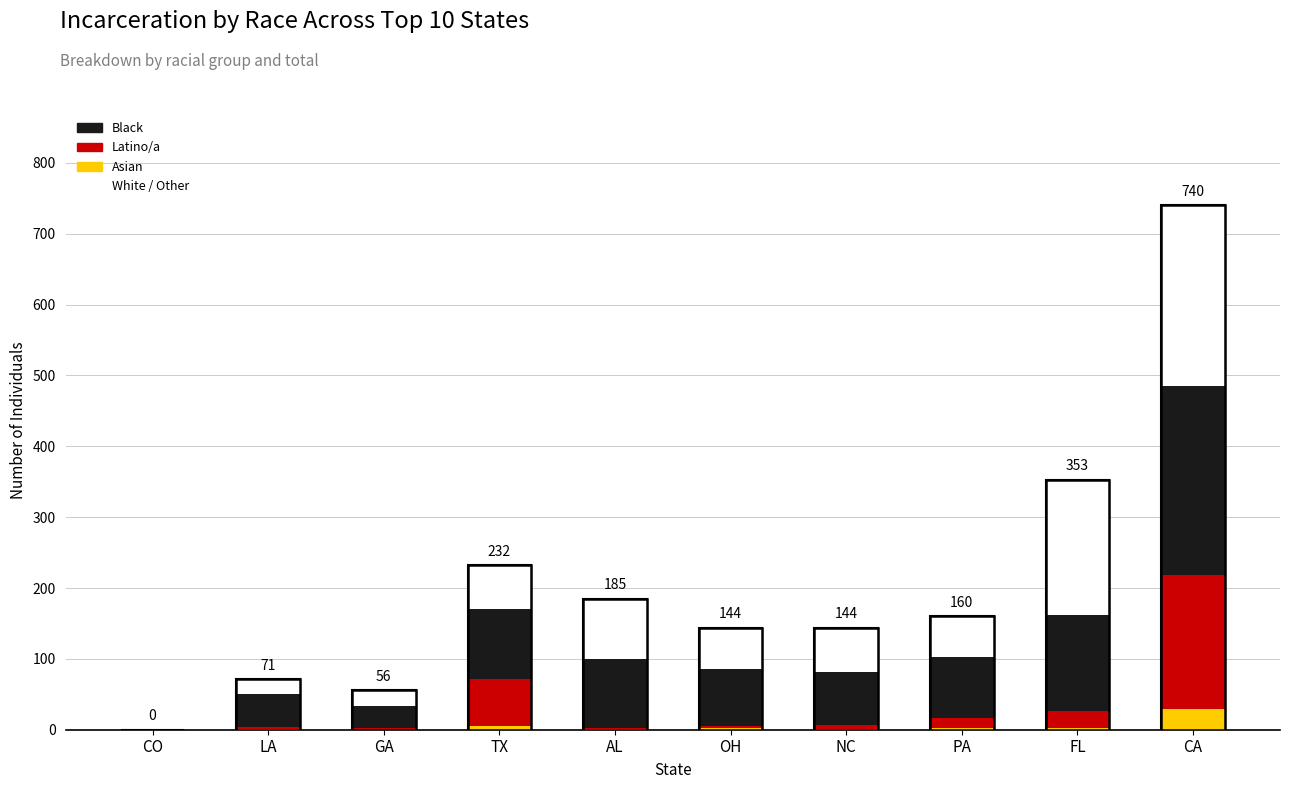

Which has a higher value, OH or NC?

OH